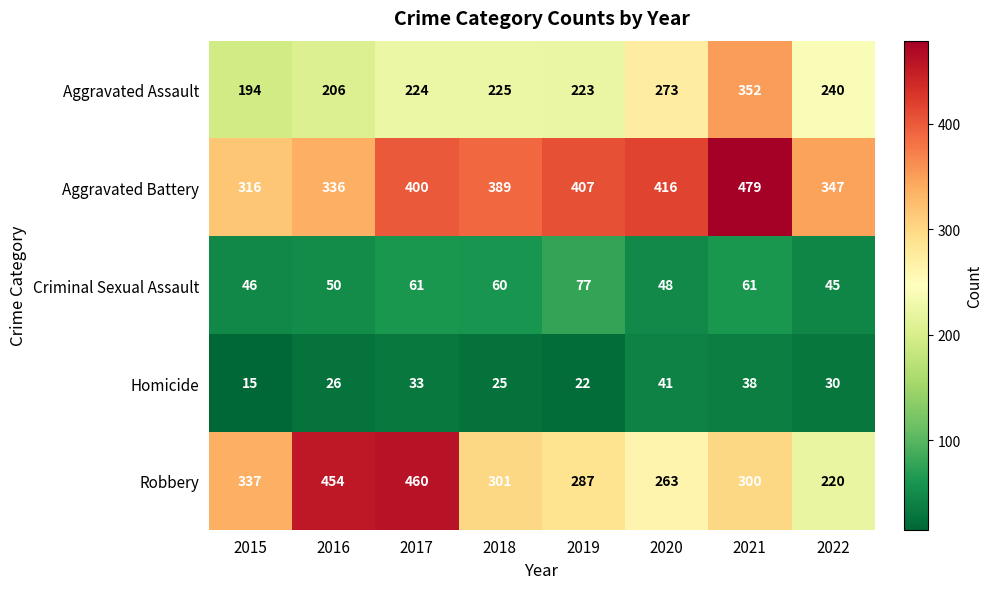

The value of Criminal Sexual Assault at 2019 is 77. True or false?

True